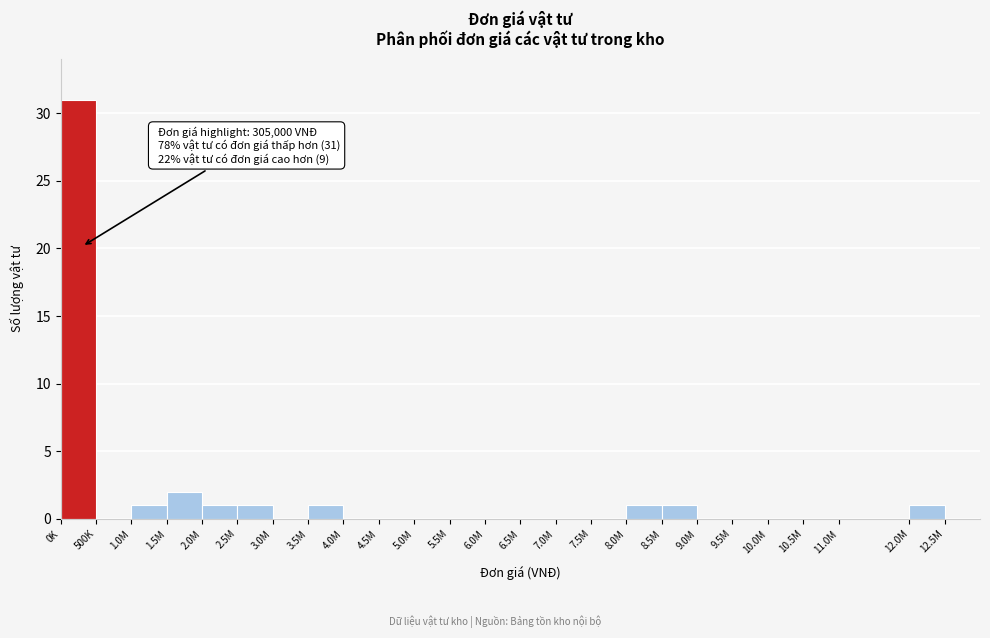

Reading right to left, what are all the values shown in this chart?

12.5M=0	12.0M=1	11.0M=0	10.5M=0	10.0M=0	9.5M=0	9.0M=0	8.5M=1	8.0M=1	7.5M=0	7.0M=0	6.5M=0	6.0M=0	5.5M=0	5.0M=0	4.5M=0	4.0M=0	3.5M=1	3.0M=0	2.5M=1	2.0M=1	1.5M=2	1.0M=1	500K=0	0K=31